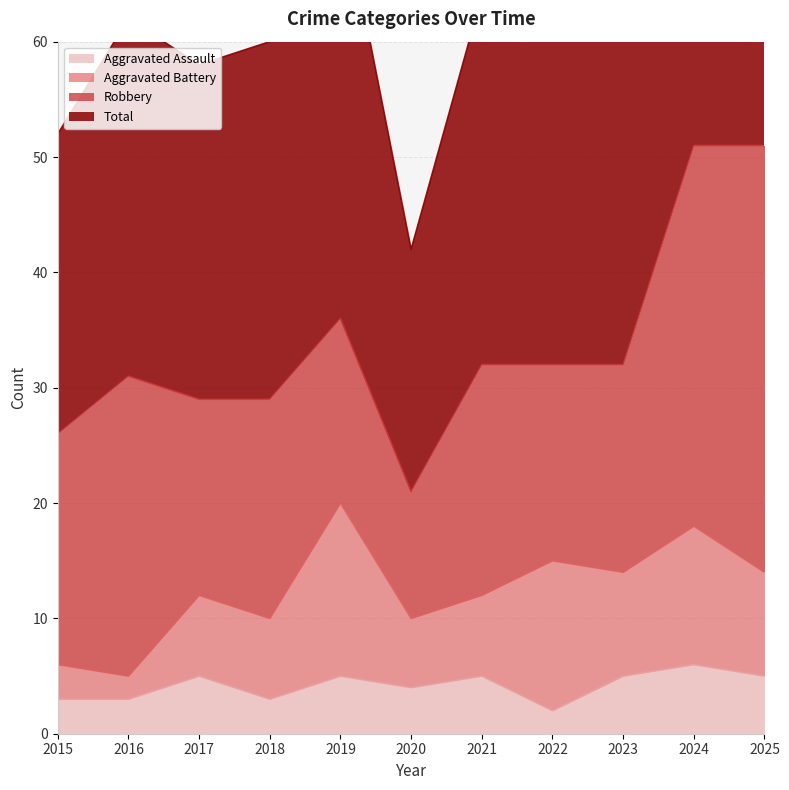

Where does the Aggravated Assault series first go above 5?

2024